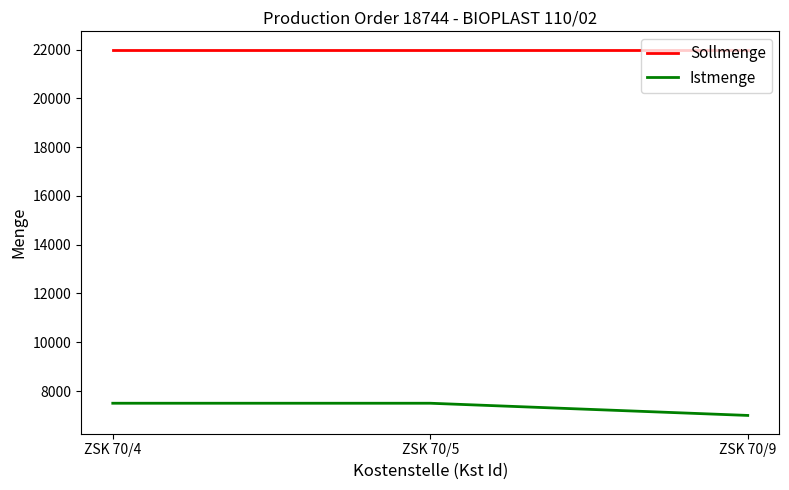

Reading right to left, extract all data points from this chart.

Sollmenge: 22000	22000	22000
Istmenge: 7000	7500	7500